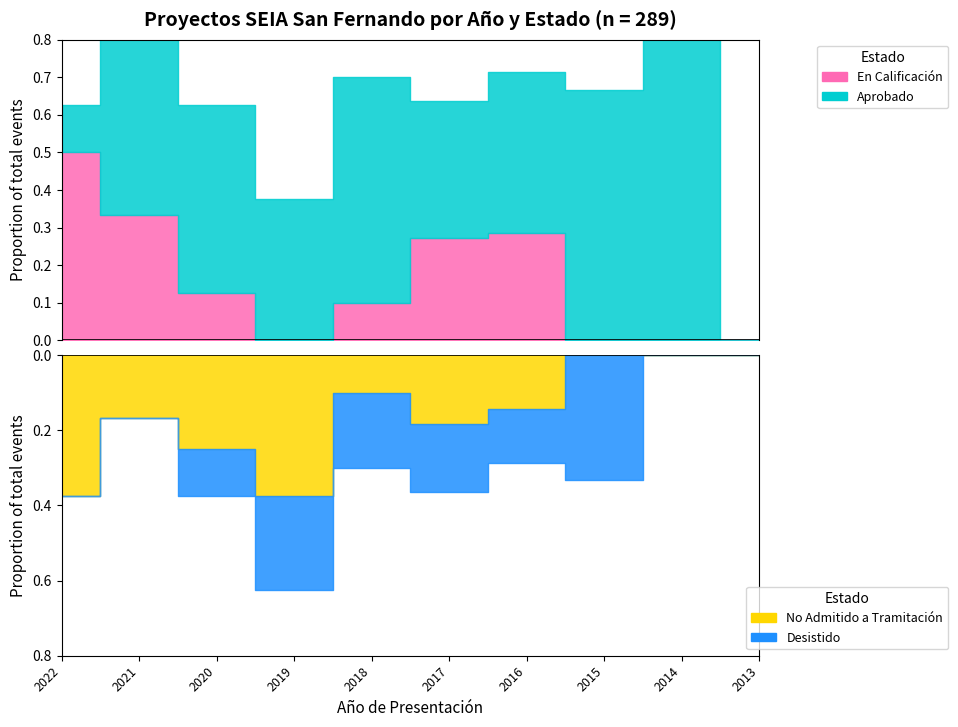

At 4, list the series in order from smallest to largest.

No Admitido a Tramitación, Desistido, En Calificación, Aprobado